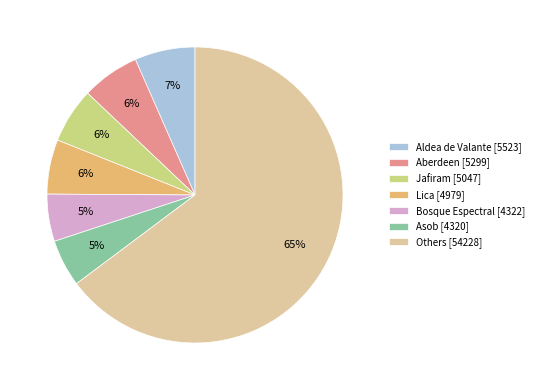

Which has a higher value, Asob [4320] or Lica [4979]?

Lica [4979]